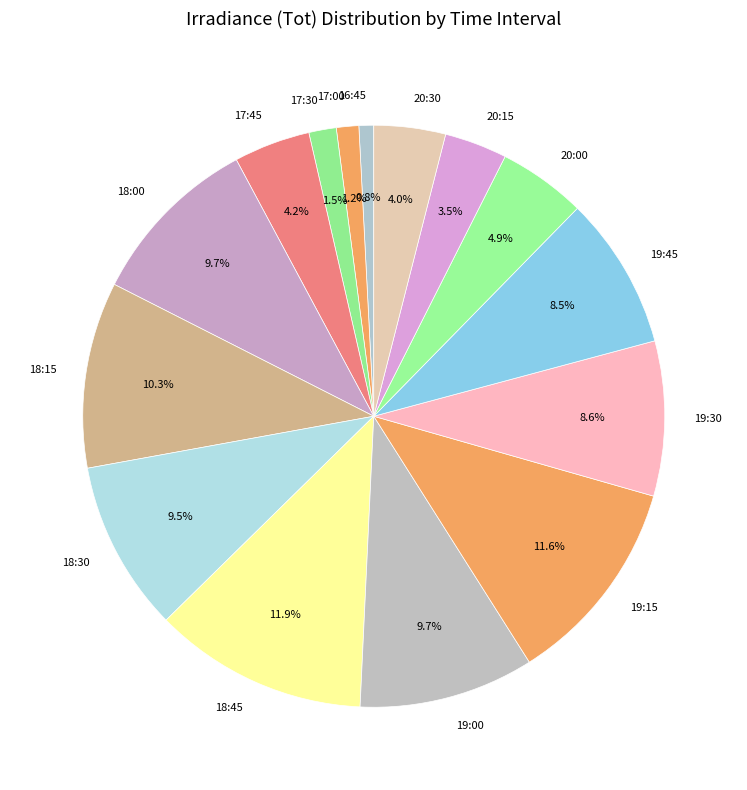

What is the total percentage of 17:30 and 19:45?

10.0%